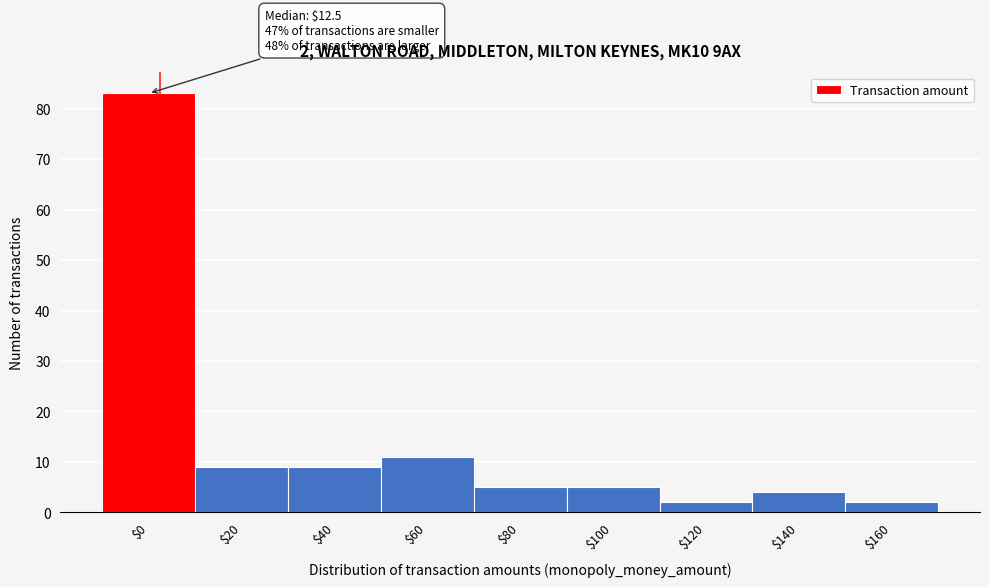

Reading left to right, transcribe all the data shown in this chart.

83	9	9	11	5	5	2	4	2